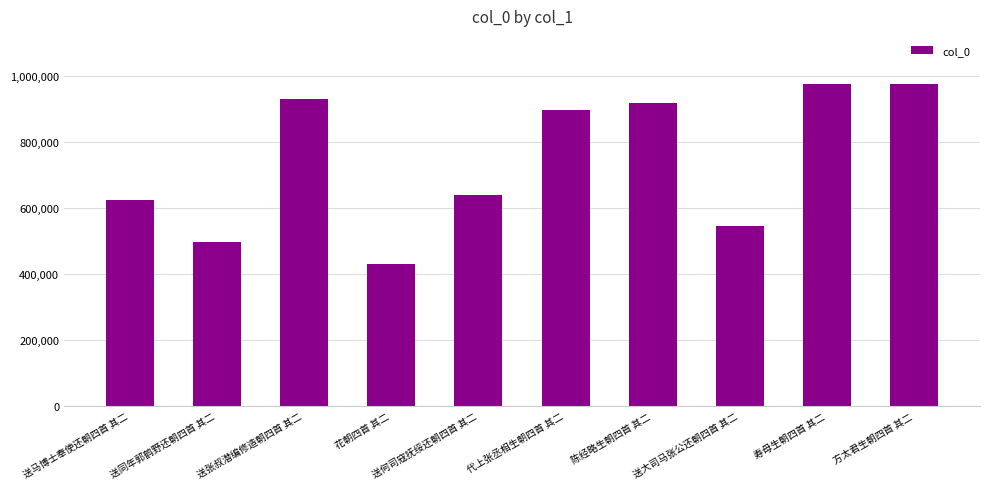

Count the number of data series in this chart.

1